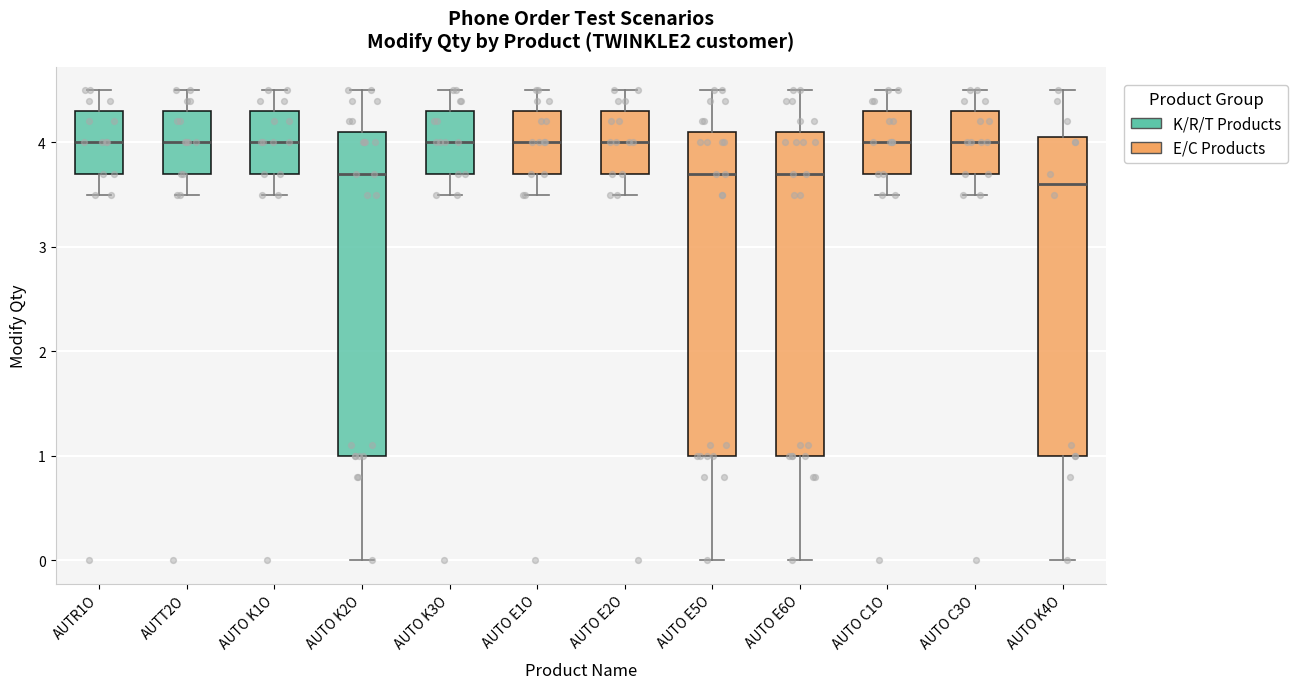

Reading left to right, transcribe this box plot: for each box, give where its median line is, the range the box spans, and where its two whiskers end, as read against the y-axis. The values are not printed on the chart, so give them approximately, as read against the axis.

AUTR1O: median 4.0, box 3.7 to 4.3, whiskers 3.5 to 4.5
AUTT2O: median 4.0, box 3.7 to 4.3, whiskers 3.5 to 4.5
AUTO K1O: median 4.0, box 3.7 to 4.3, whiskers 3.5 to 4.5
AUTO K2O: median 3.7, box 1.0 to 4.1, whiskers 0.0 to 4.5
AUTO K3O: median 4.0, box 3.7 to 4.3, whiskers 3.5 to 4.5
AUTO E1O: median 4.0, box 3.7 to 4.3, whiskers 3.5 to 4.5
AUTO E2O: median 4.0, box 3.7 to 4.3, whiskers 3.5 to 4.5
AUTO E5O: median 3.7, box 1.0 to 4.1, whiskers 0.0 to 4.5
AUTO E6O: median 3.7, box 1.0 to 4.1, whiskers 0.0 to 4.5
AUTO C1O: median 4.0, box 3.7 to 4.3, whiskers 3.5 to 4.5
AUTO C3O: median 4.0, box 3.7 to 4.3, whiskers 3.5 to 4.5
AUTO K4O: median 3.6, box 1.0 to 4.1, whiskers 0.0 to 4.5